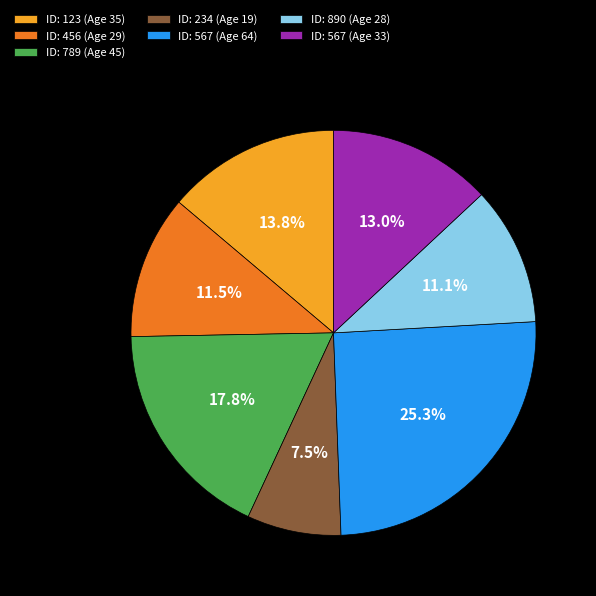

Does ID: 567 (Age 33) account for over 50% of the chart?

No